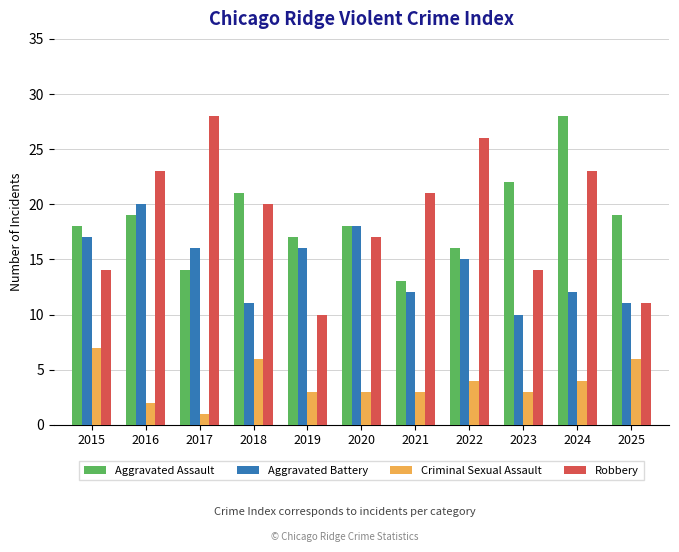

At how many categories does at least one series exceed 25?

3